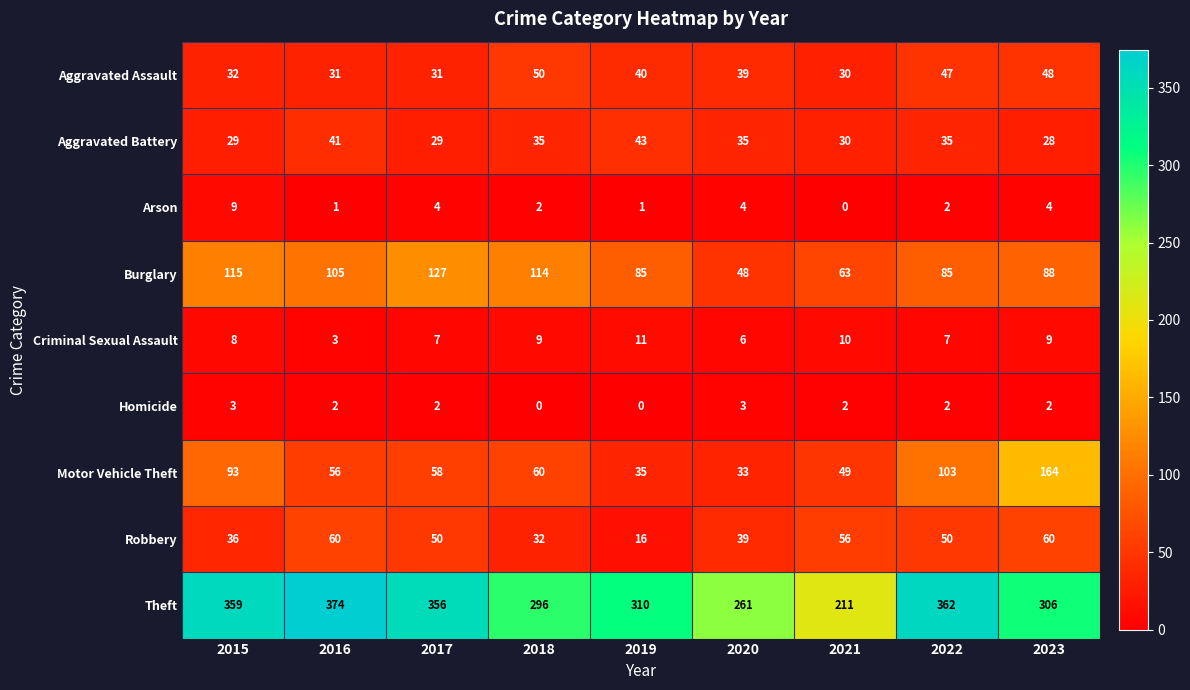

What is the difference between the Burglary values at 2017 and 2022?

42